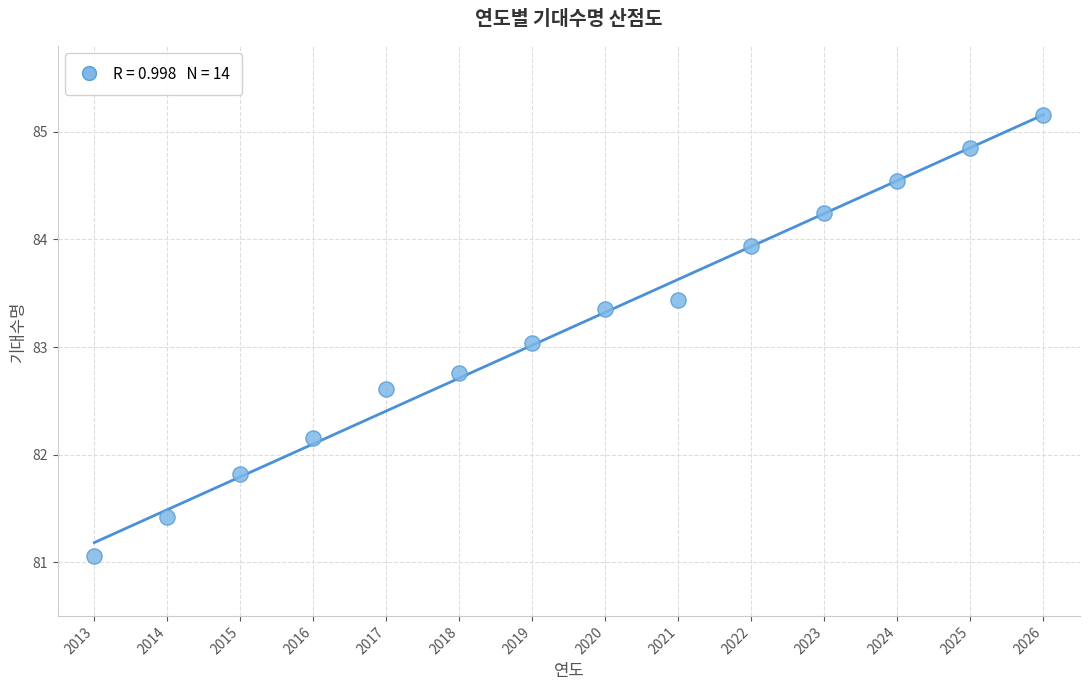

What is the range of X values (max minus min)?

13.0